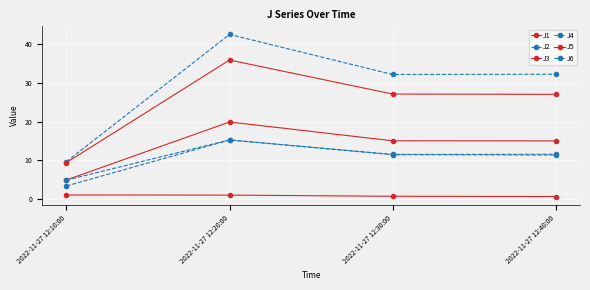

List the labels in order of J2 value, smallest first.

2022-11-27 12:10:00, 2022-11-27 12:40:00, 2022-11-27 12:30:00, 2022-11-27 12:20:00